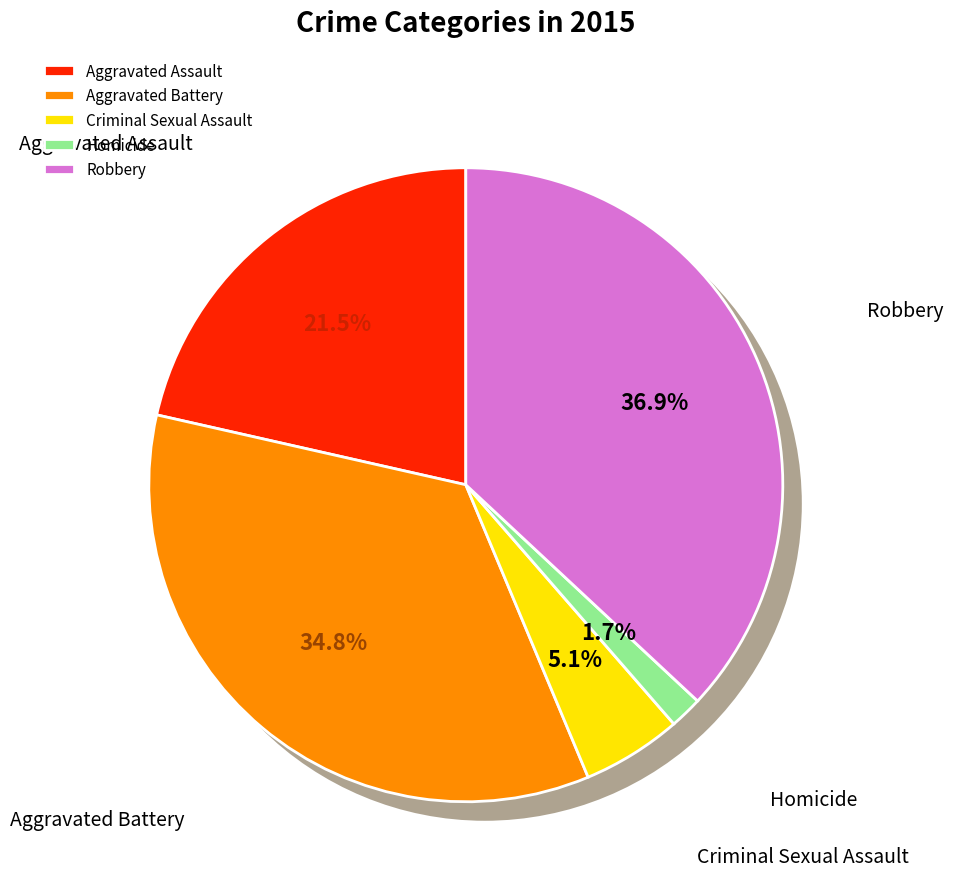

Combined, what portion of the pie is Robbery and Homicide?

38.6%